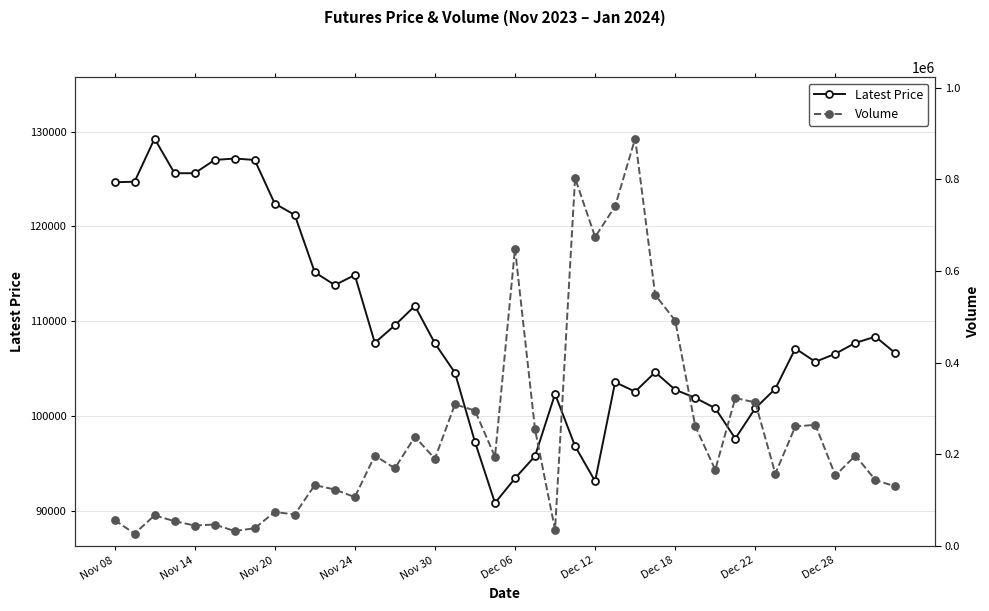

Reading left to right, extract all data points from this chart.

Latest Price: 124650	124700	129250	125600	125600	127000	127150	127000	122400	121200	115150	113800	114850	107700	109550	111600	107650	104550	97250	90800	93400	95750	102300	96800	93100	103550	102550	104600	102750	101900	100800	97600	100800	102850	107100	105700	106550	107700	108350	106600
Volume: 56821	26989	66824	54145	44718	46894	32690	38737	74280	68703	132920	123231	106683	197153	169539	238146	190463	309052	295401	194703	648852	254235	35682	802428	674126	741028	888872	547769	491689	261561	166175	322718	313308	157805	260868	264253	153833	197334	143702	129883